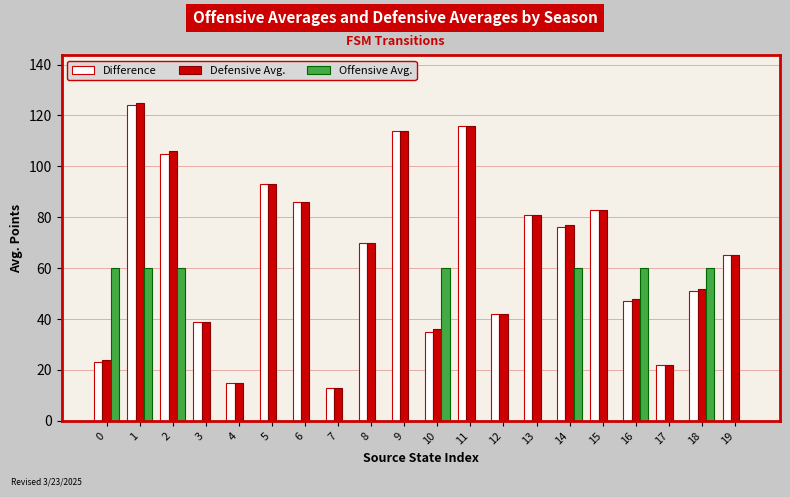

Reading right to left, list all the values displayed in this chart.

Difference: 19=65	18=51	17=22	16=47	15=83	14=76	13=81	12=42	11=116	10=35	9=114	8=70	7=13	6=86	5=93	4=15	3=39	2=105	1=124	0=23
Defensive Avg.: 19=65	18=52	17=22	16=48	15=83	14=77	13=81	12=42	11=116	10=36	9=114	8=70	7=13	6=86	5=93	4=15	3=39	2=106	1=125	0=24
Offensive Avg.: 19=0	18=60	17=0	16=60	15=0	14=60	13=0	12=0	11=0	10=60	9=0	8=0	7=0	6=0	5=0	4=0	3=0	2=60	1=60	0=60